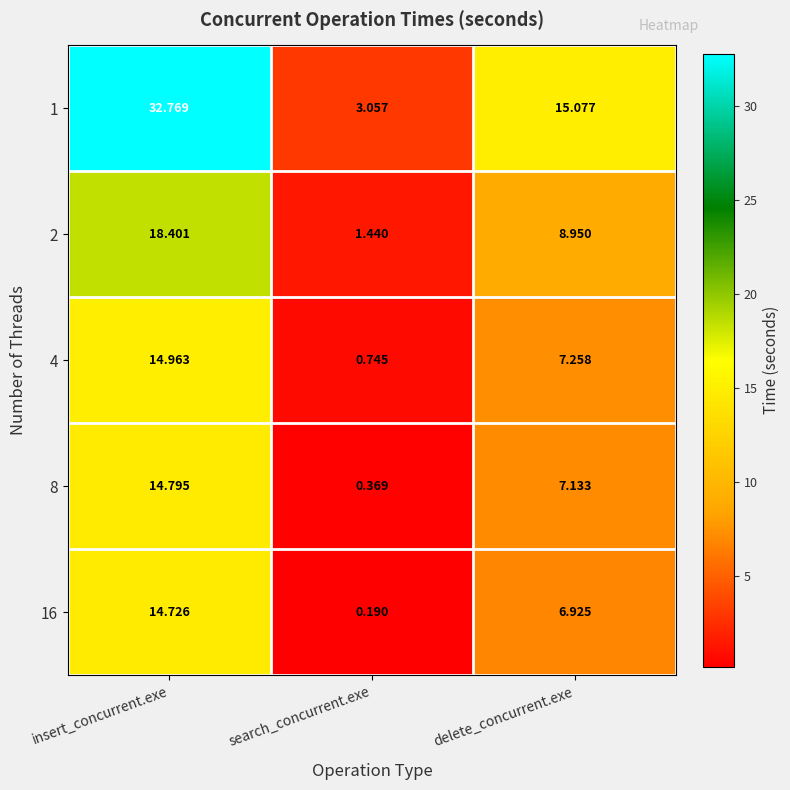

Rank the series at search_concurrent.exe from highest to lowest value.

1, 2, 4, 8, 16